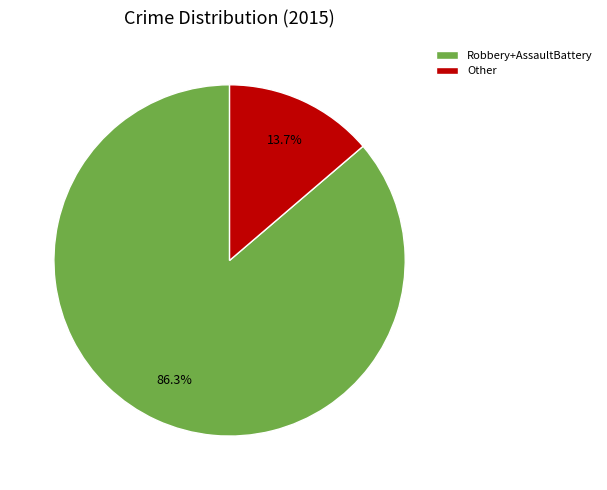

How many segments does this pie chart have?

2